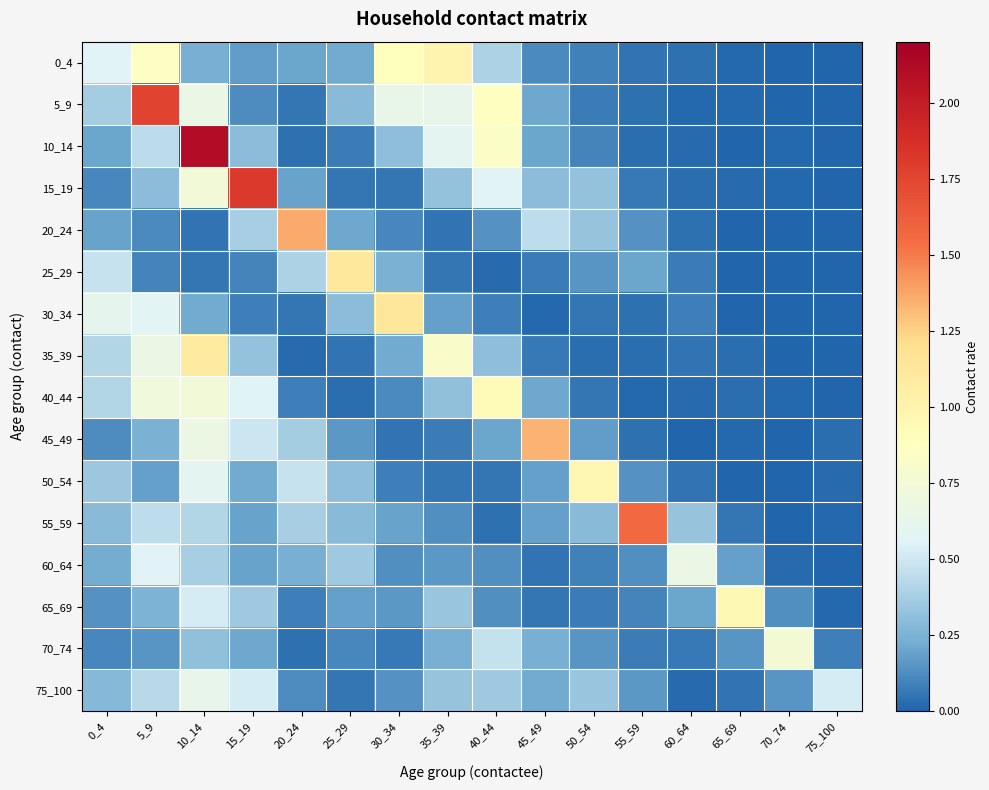

Which series has the largest range (max minus min)?

10_14